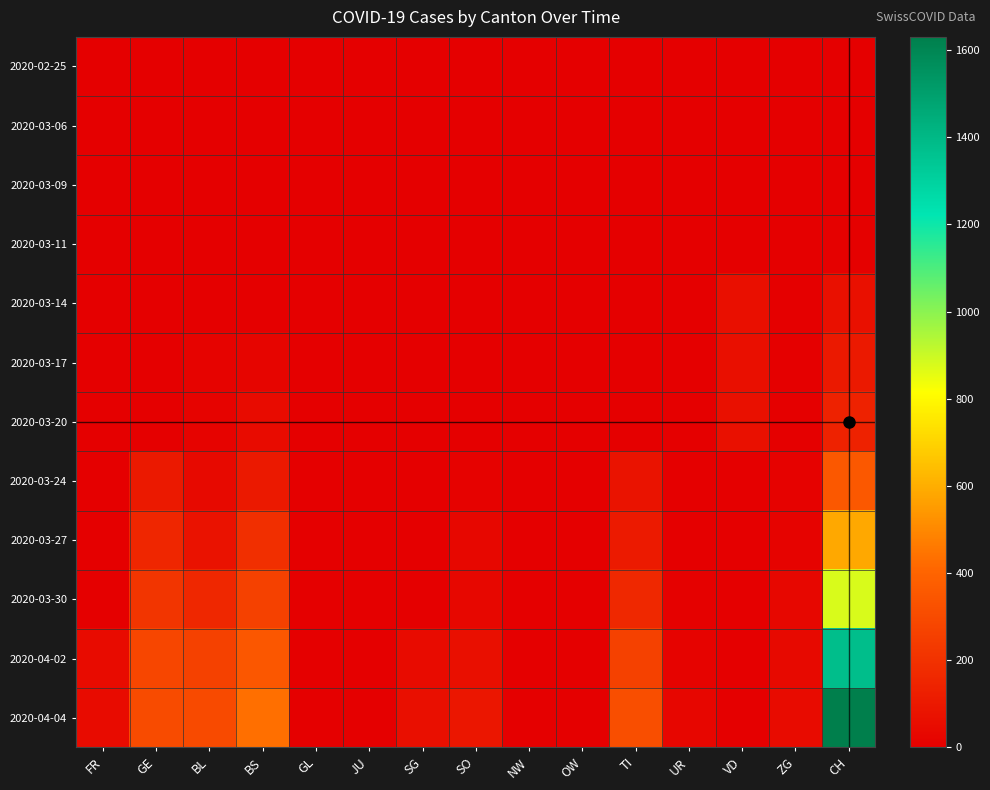

Reading left to right, transcribe all the data shown in this chart.

2020-02-25: FR=0	GE=0	BL=0	BS=0	GL=0	JU=0	SG=0	SO=0	NW=0	OW=0	TI=0	UR=0	VD=0	ZG=0	CH=0
2020-03-06: FR=1	GE=0	BL=0	BS=0	GL=0	JU=0	SG=0	SO=0	NW=0	OW=0	TI=0	UR=0	VD=0	ZG=0	CH=1
2020-03-09: FR=2	GE=0	BL=1	BS=0	GL=0	JU=0	SG=0	SO=0	NW=0	OW=0	TI=0	UR=0	VD=0	ZG=0	CH=3
2020-03-11: FR=2	GE=0	BL=2	BS=4	GL=0	JU=0	SG=0	SO=0	NW=0	OW=0	TI=0	UR=0	VD=0	ZG=0	CH=8
2020-03-14: FR=0	GE=0	BL=2	BS=4	GL=0	JU=0	SG=0	SO=0	NW=0	OW=0	TI=0	UR=0	VD=61	ZG=0	CH=70
2020-03-17: FR=4	GE=0	BL=13	BS=25	GL=0	JU=0	SG=0	SO=0	NW=0	OW=0	TI=0	UR=0	VD=62	ZG=1	CH=105
2020-03-20: FR=0	GE=0	BL=18	BS=46	GL=0	JU=0	SG=0	SO=0	NW=0	OW=0	TI=0	UR=0	VD=67	ZG=5	CH=140
2020-03-24: FR=0	GE=103	BL=40	BS=105	GL=0	JU=0	SG=0	SO=10	NW=0	OW=0	TI=80	UR=1	VD=0	ZG=12	CH=355
2020-03-27: FR=0	GE=153	BL=76	BS=191	GL=0	JU=0	SG=0	SO=32	NW=0	OW=0	TI=107	UR=3	VD=0	ZG=18	CH=584
2020-03-30: FR=0	GE=216	BL=158	BS=263	GL=0	JU=0	SG=0	SO=33	NW=0	OW=0	TI=165	UR=9	VD=0	ZG=29	CH=877
2020-04-02: FR=46	GE=283	BL=262	BS=350	GL=0	JU=0	SG=49	SO=65	NW=0	OW=0	TI=263	UR=13	VD=0	ZG=41	CH=1376
2020-04-04: FR=49	GE=305	BL=298	BS=434	GL=0	JU=0	SG=62	SO=92	NW=0	OW=0	TI=314	UR=26	VD=0	ZG=46	CH=1630